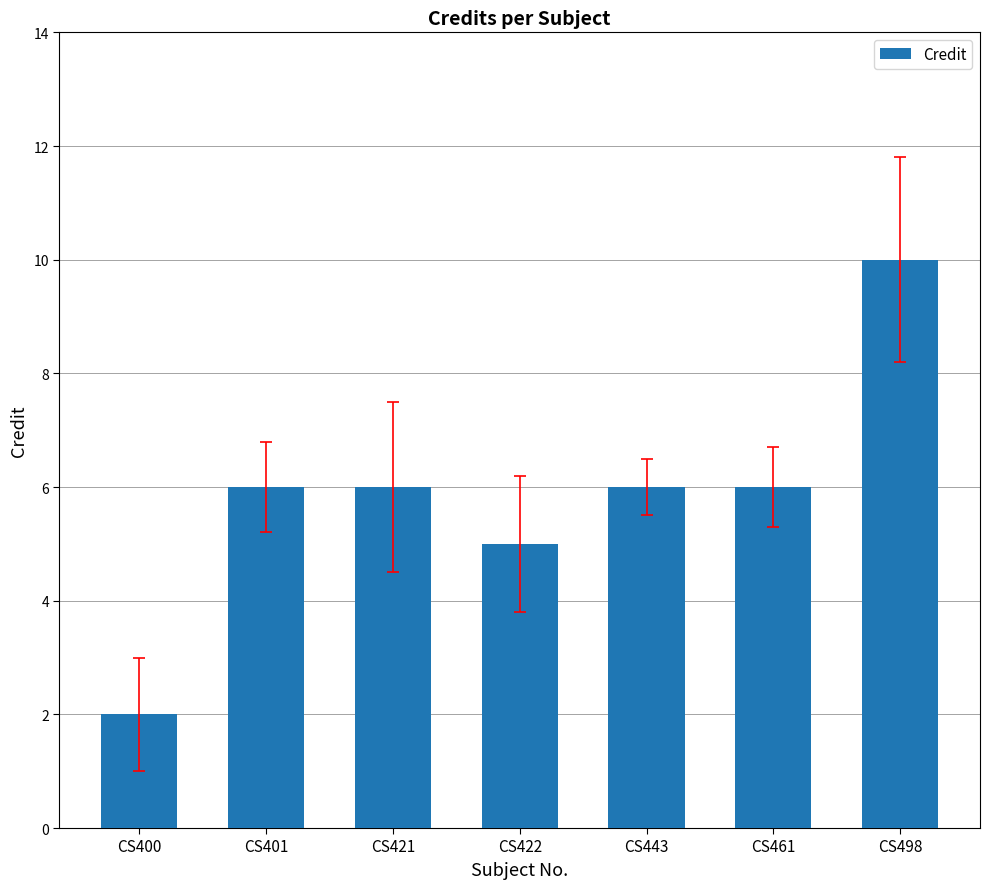

Approximately how many times larger is the value at CS401 compared to CS422?

1.2